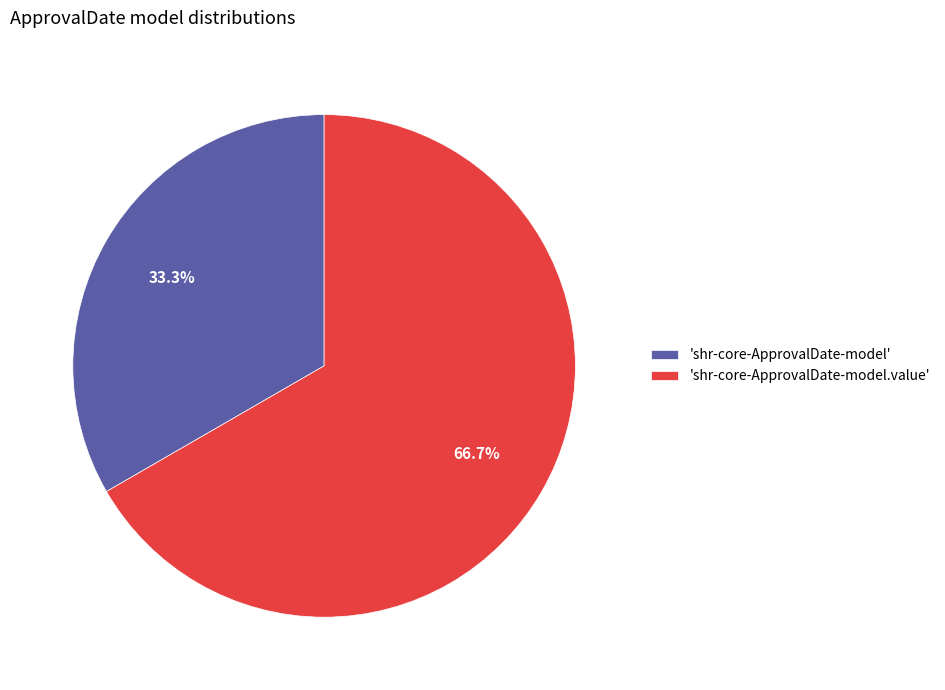

How many slices are in this pie chart?

2